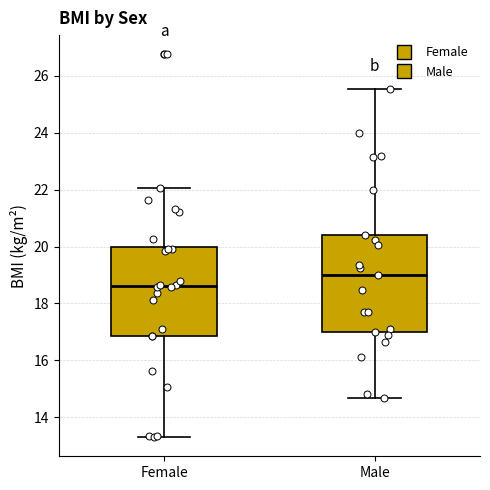

Where does the lower whisker of the box for Male end on the y-axis? The values are not printed on the chart, so give them approximately, as read against the axis.

14.6